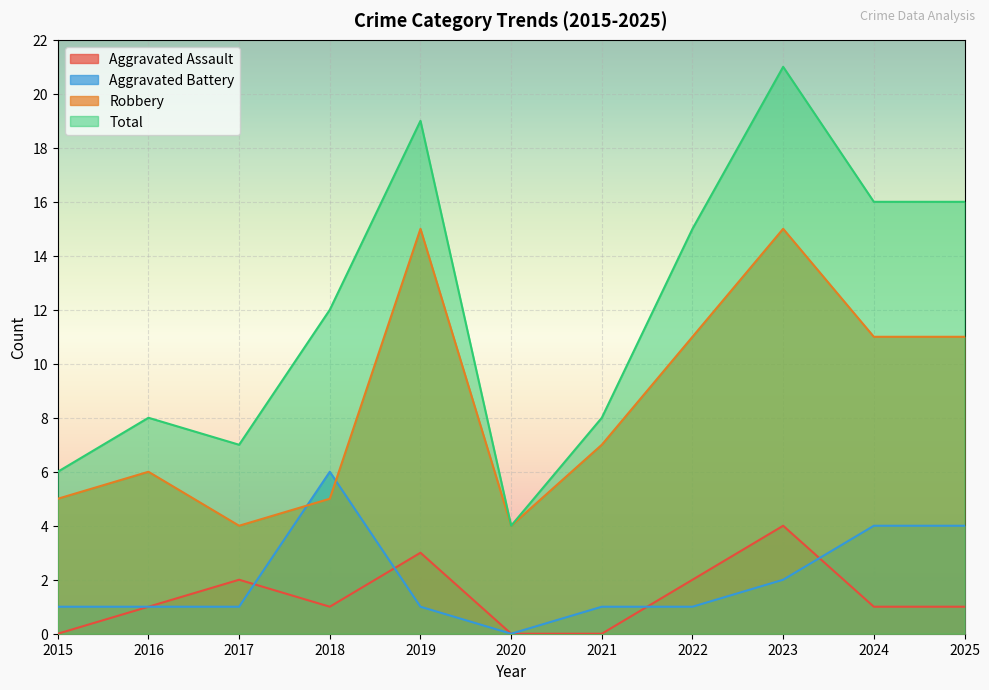

Where is Aggravated Battery nearest to the value 3?

2023